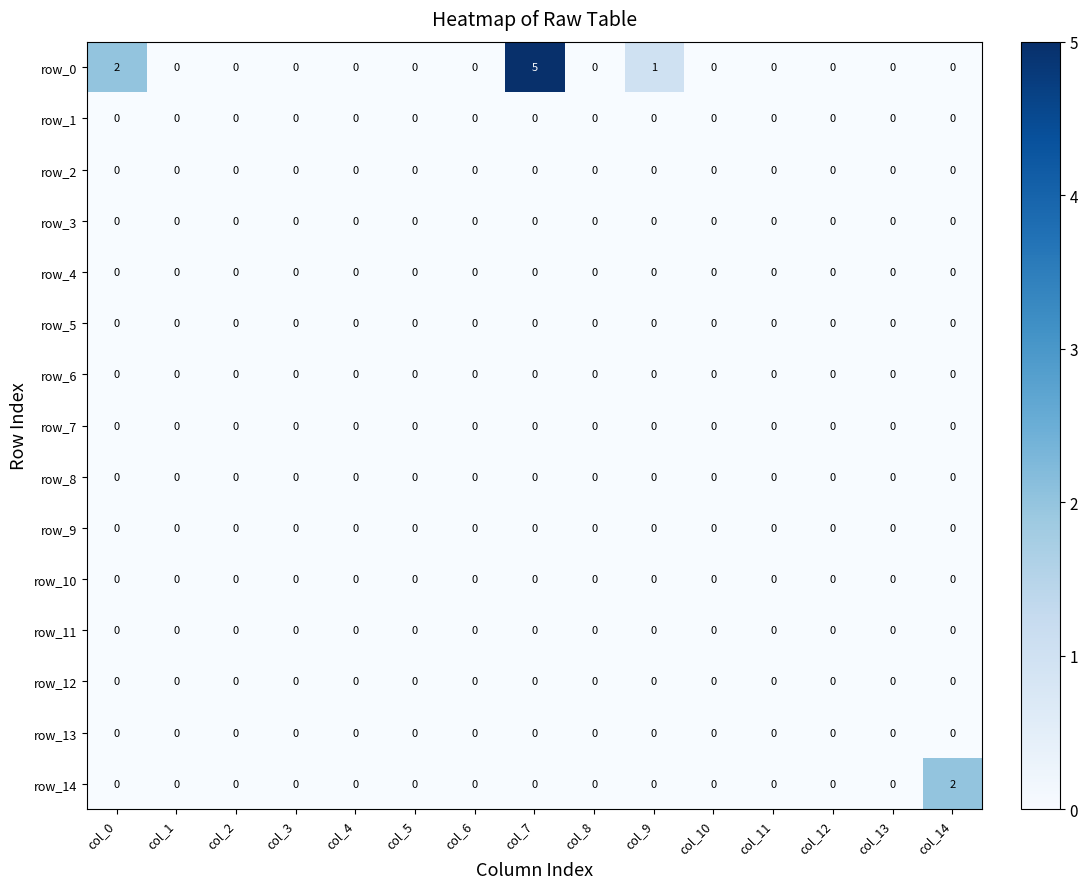

Reading right to left, list all the values displayed in this chart.

row_0: col_14=0	col_13=0	col_12=0	col_11=0	col_10=0	col_9=1	col_8=0	col_7=5	col_6=0	col_5=0	col_4=0	col_3=0	col_2=0	col_1=0	col_0=2
row_1: col_14=0	col_13=0	col_12=0	col_11=0	col_10=0	col_9=0	col_8=0	col_7=0	col_6=0	col_5=0	col_4=0	col_3=0	col_2=0	col_1=0	col_0=0
row_2: col_14=0	col_13=0	col_12=0	col_11=0	col_10=0	col_9=0	col_8=0	col_7=0	col_6=0	col_5=0	col_4=0	col_3=0	col_2=0	col_1=0	col_0=0
row_3: col_14=0	col_13=0	col_12=0	col_11=0	col_10=0	col_9=0	col_8=0	col_7=0	col_6=0	col_5=0	col_4=0	col_3=0	col_2=0	col_1=0	col_0=0
row_4: col_14=0	col_13=0	col_12=0	col_11=0	col_10=0	col_9=0	col_8=0	col_7=0	col_6=0	col_5=0	col_4=0	col_3=0	col_2=0	col_1=0	col_0=0
row_5: col_14=0	col_13=0	col_12=0	col_11=0	col_10=0	col_9=0	col_8=0	col_7=0	col_6=0	col_5=0	col_4=0	col_3=0	col_2=0	col_1=0	col_0=0
row_6: col_14=0	col_13=0	col_12=0	col_11=0	col_10=0	col_9=0	col_8=0	col_7=0	col_6=0	col_5=0	col_4=0	col_3=0	col_2=0	col_1=0	col_0=0
row_7: col_14=0	col_13=0	col_12=0	col_11=0	col_10=0	col_9=0	col_8=0	col_7=0	col_6=0	col_5=0	col_4=0	col_3=0	col_2=0	col_1=0	col_0=0
row_8: col_14=0	col_13=0	col_12=0	col_11=0	col_10=0	col_9=0	col_8=0	col_7=0	col_6=0	col_5=0	col_4=0	col_3=0	col_2=0	col_1=0	col_0=0
row_9: col_14=0	col_13=0	col_12=0	col_11=0	col_10=0	col_9=0	col_8=0	col_7=0	col_6=0	col_5=0	col_4=0	col_3=0	col_2=0	col_1=0	col_0=0
row_10: col_14=0	col_13=0	col_12=0	col_11=0	col_10=0	col_9=0	col_8=0	col_7=0	col_6=0	col_5=0	col_4=0	col_3=0	col_2=0	col_1=0	col_0=0
row_11: col_14=0	col_13=0	col_12=0	col_11=0	col_10=0	col_9=0	col_8=0	col_7=0	col_6=0	col_5=0	col_4=0	col_3=0	col_2=0	col_1=0	col_0=0
row_12: col_14=0	col_13=0	col_12=0	col_11=0	col_10=0	col_9=0	col_8=0	col_7=0	col_6=0	col_5=0	col_4=0	col_3=0	col_2=0	col_1=0	col_0=0
row_13: col_14=0	col_13=0	col_12=0	col_11=0	col_10=0	col_9=0	col_8=0	col_7=0	col_6=0	col_5=0	col_4=0	col_3=0	col_2=0	col_1=0	col_0=0
row_14: col_14=2	col_13=0	col_12=0	col_11=0	col_10=0	col_9=0	col_8=0	col_7=0	col_6=0	col_5=0	col_4=0	col_3=0	col_2=0	col_1=0	col_0=0